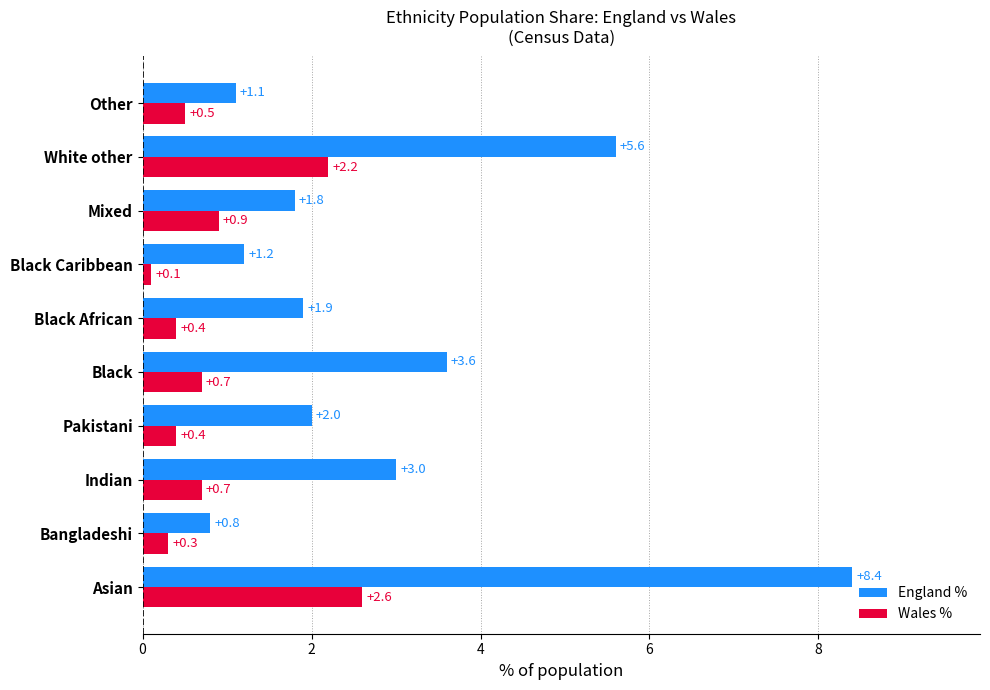

How many categories are shown in the chart?

10